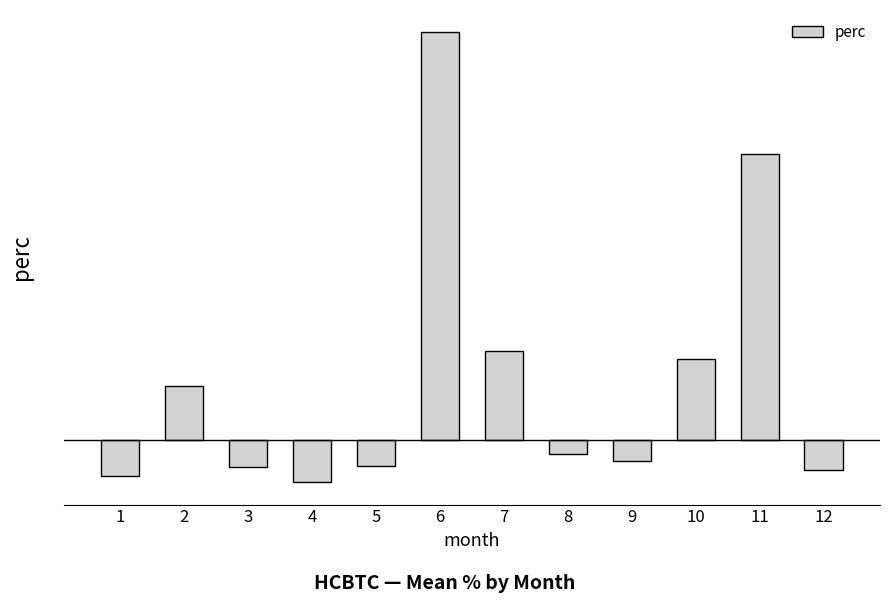

Where is the data nearest to the value 3?

7